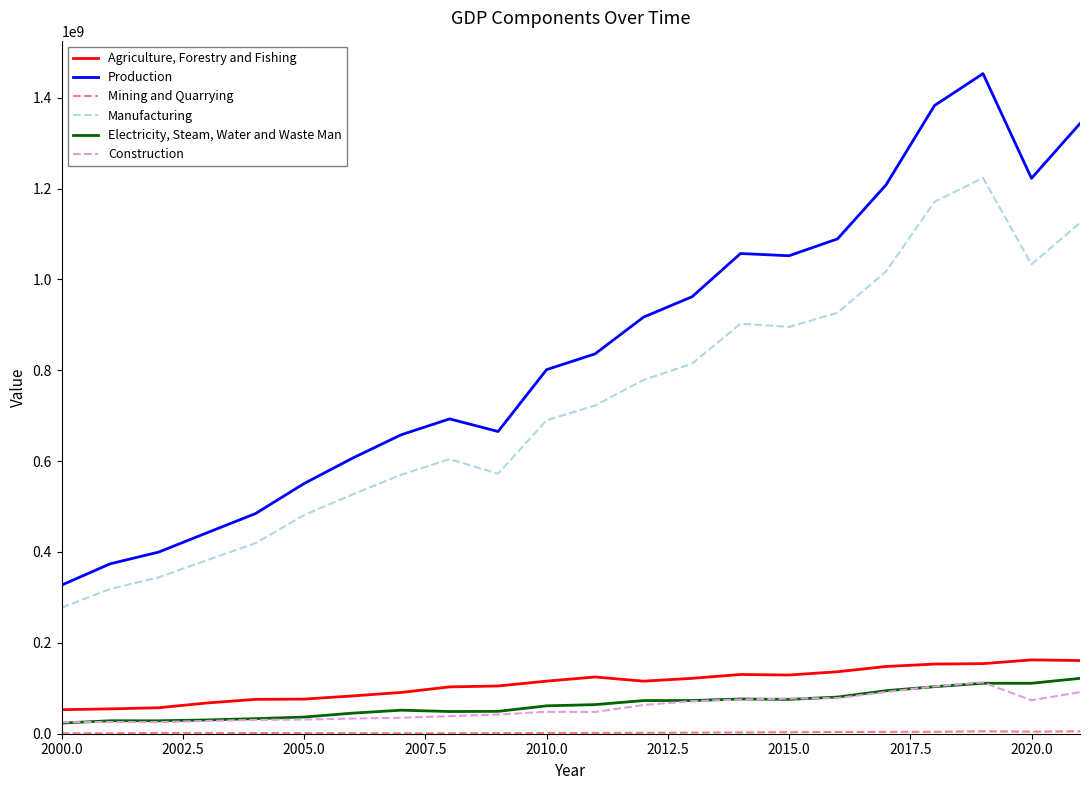

Which series has the widest spread of values?

Production